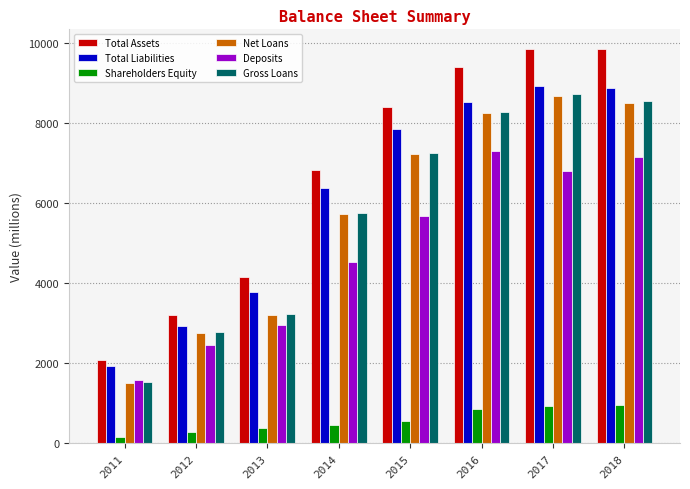

What is the average value of the Total Liabilities series?

6147